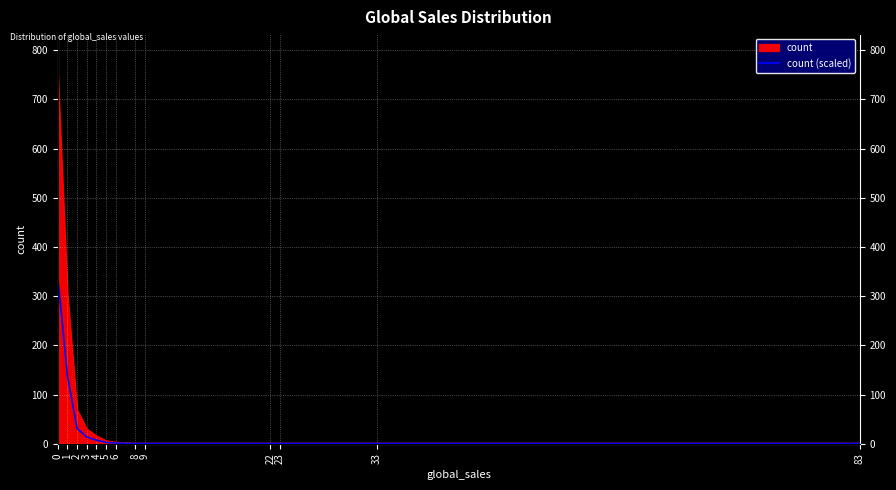

What is the difference between the values at 2 and 9?

30.6